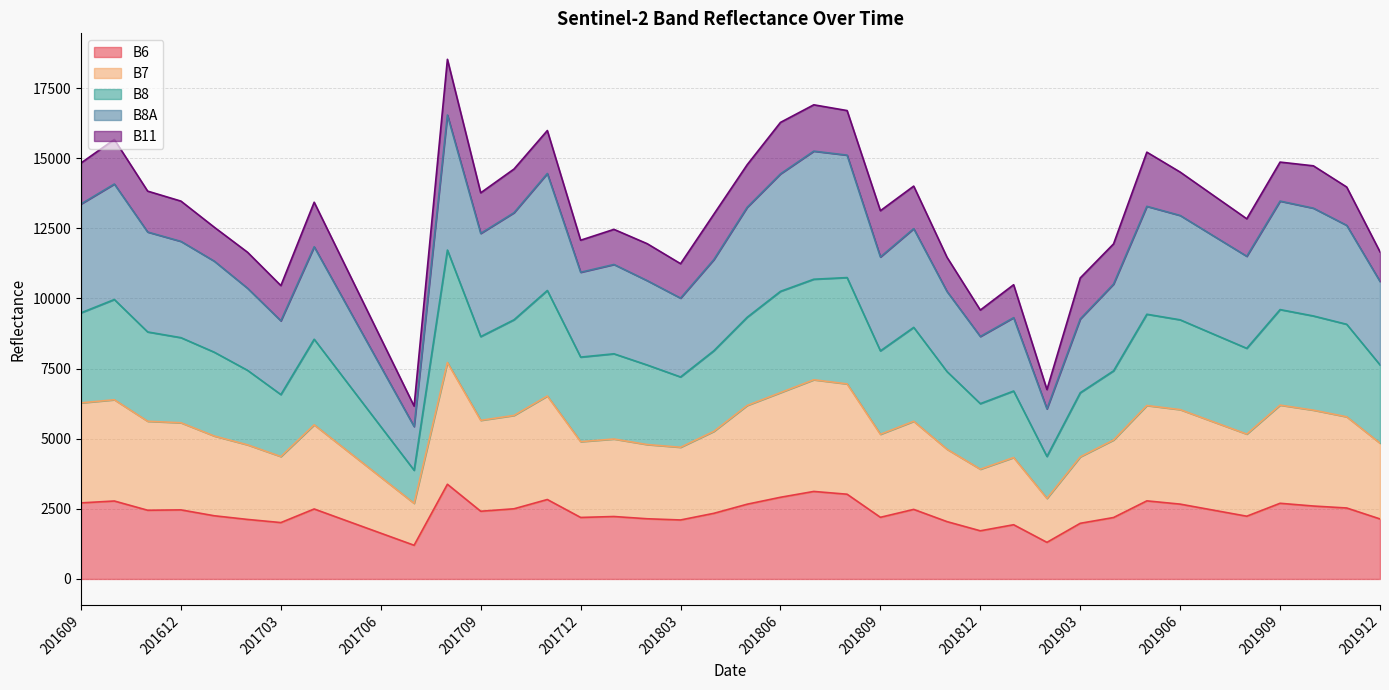

True or false: B8A has a value of 17471 at 201704.

False